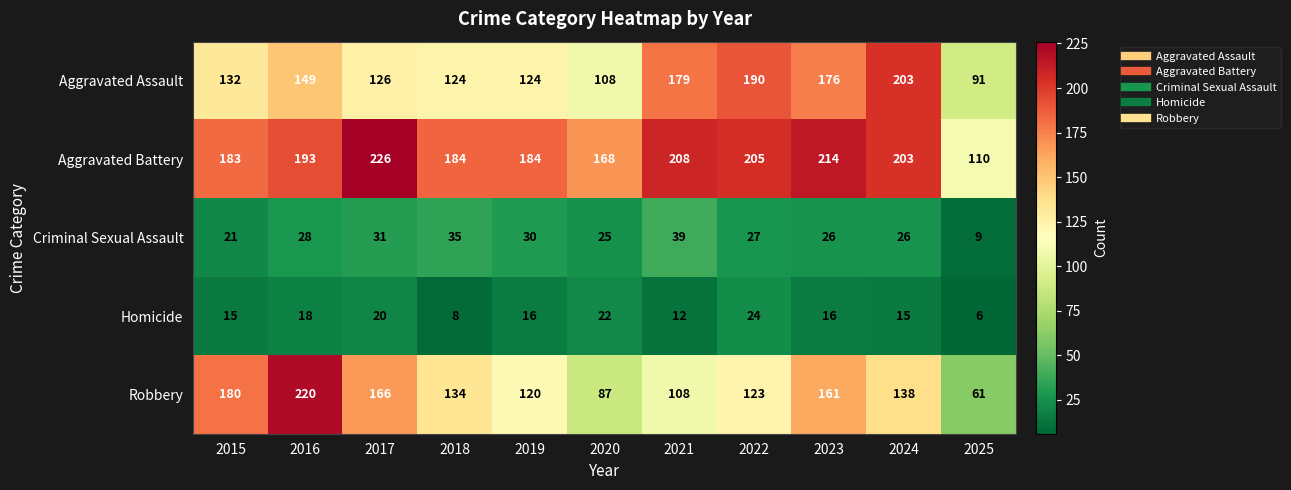

Where is Aggravated Battery nearest to the value 168?

2020